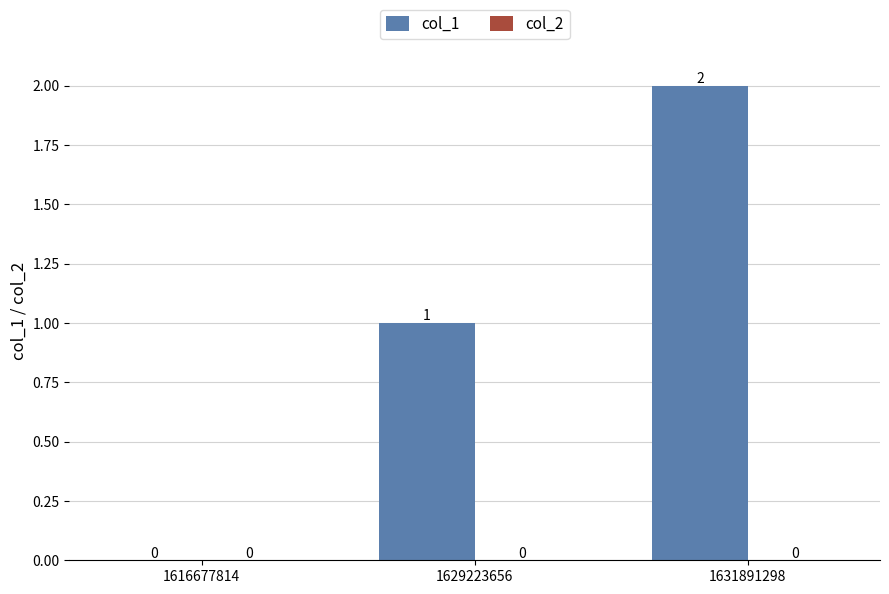

What is the sum of all values?

3